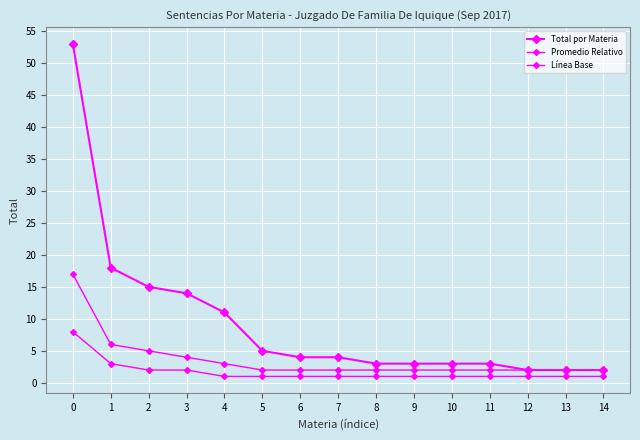

True or false: Línea Base has more than 2 interior local peaks.

False